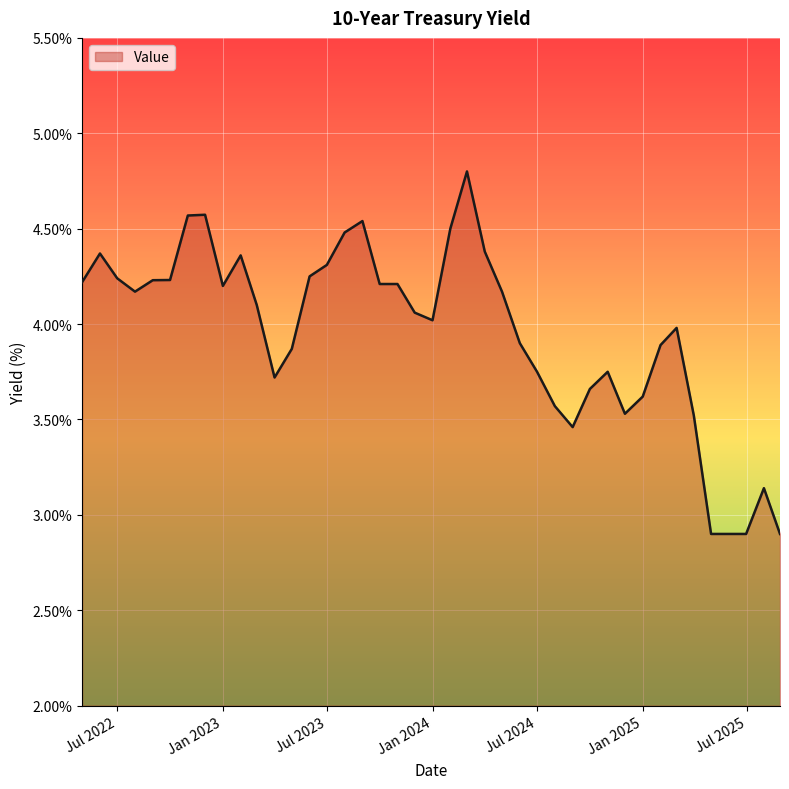

What is the minimum value shown in the chart?

2.9